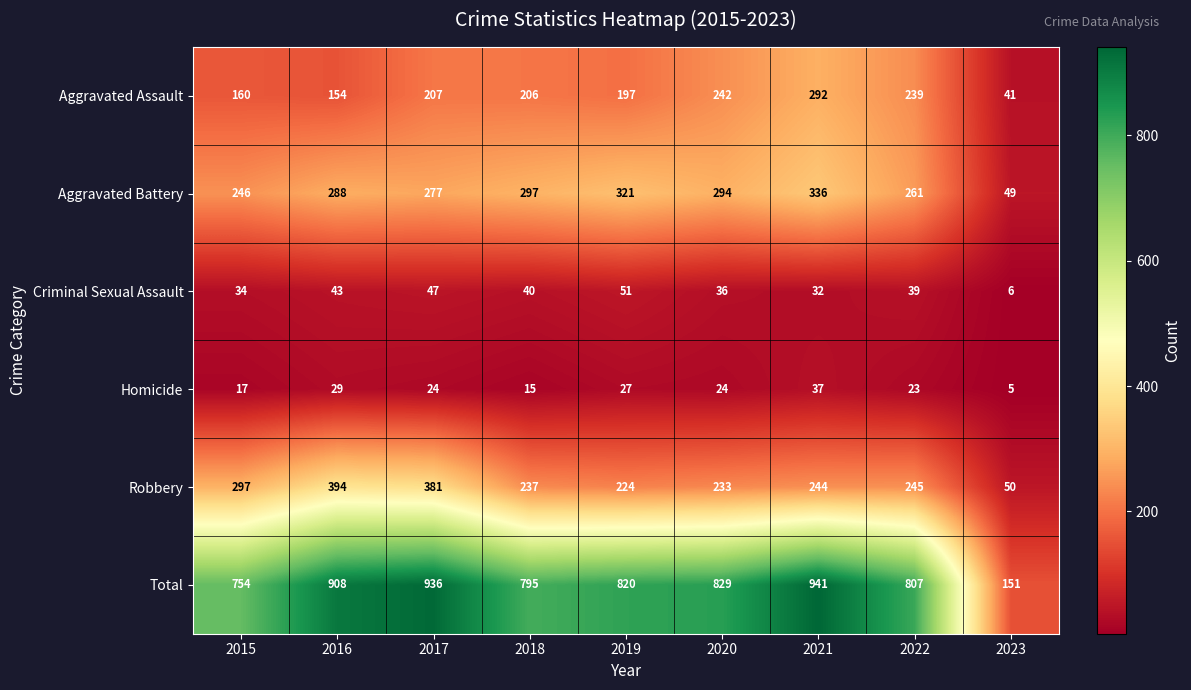

Between 2016 and 2020, which series saw the biggest shift?

Robbery